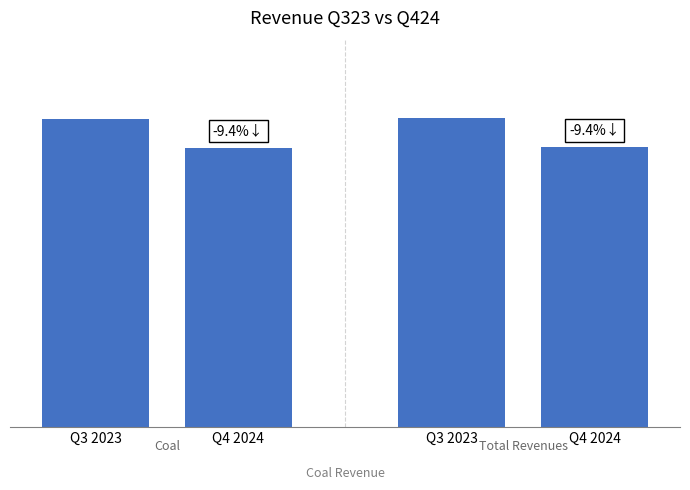

Does the chart contain any negative values?

No